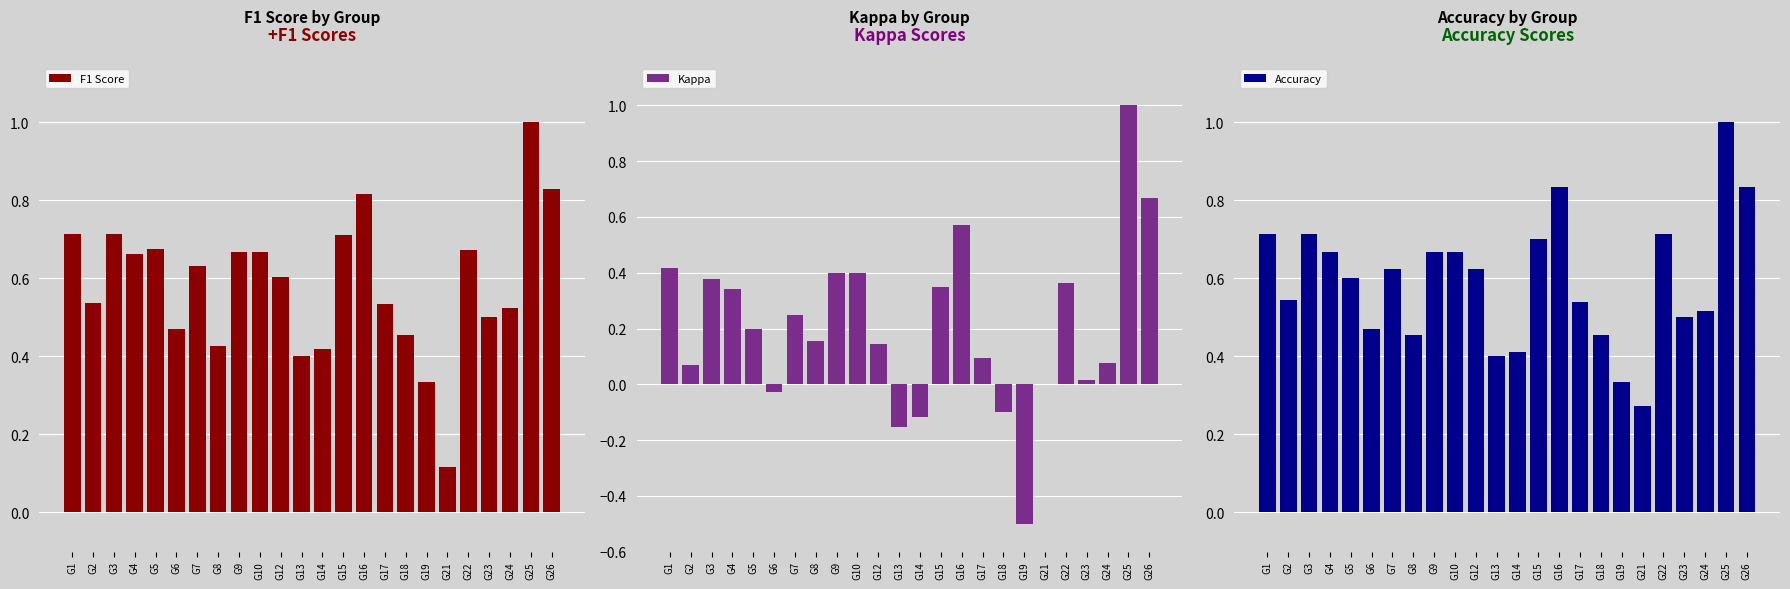

The Kappa series shows -0.2 at G13. True or false?

False